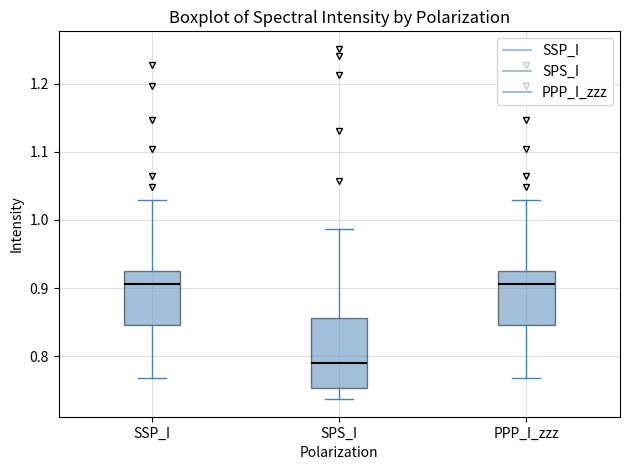

Reading left to right, transcribe this box plot: for each box, give where its median line is, the range the box spans, and where its two whiskers end, as read against the y-axis. The values are not printed on the chart, so give them approximately, as read against the axis.

SSP_I: median 0.91, box 0.85 to 0.92, whiskers 0.77 to 1.03
SPS_I: median 0.79, box 0.75 to 0.86, whiskers 0.74 to 0.99
PPP_I_zzz: median 0.91, box 0.85 to 0.92, whiskers 0.77 to 1.03